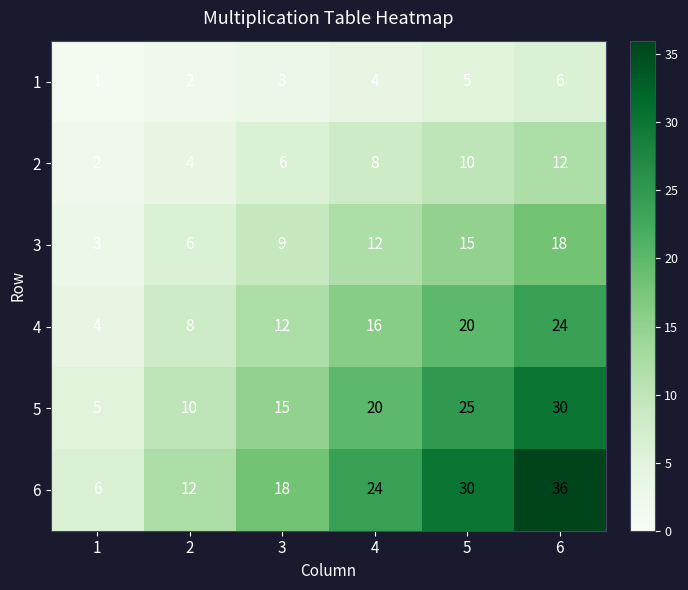

Where is 2 nearest to the value 7?

3